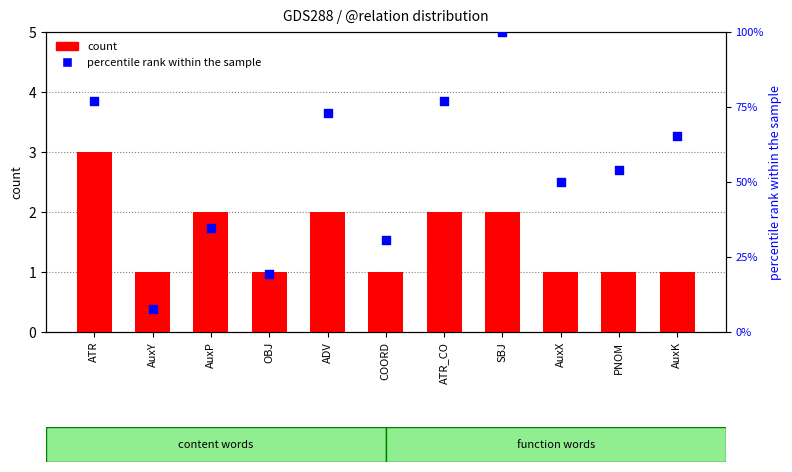

What is the total value across all series at ATR?

79.9